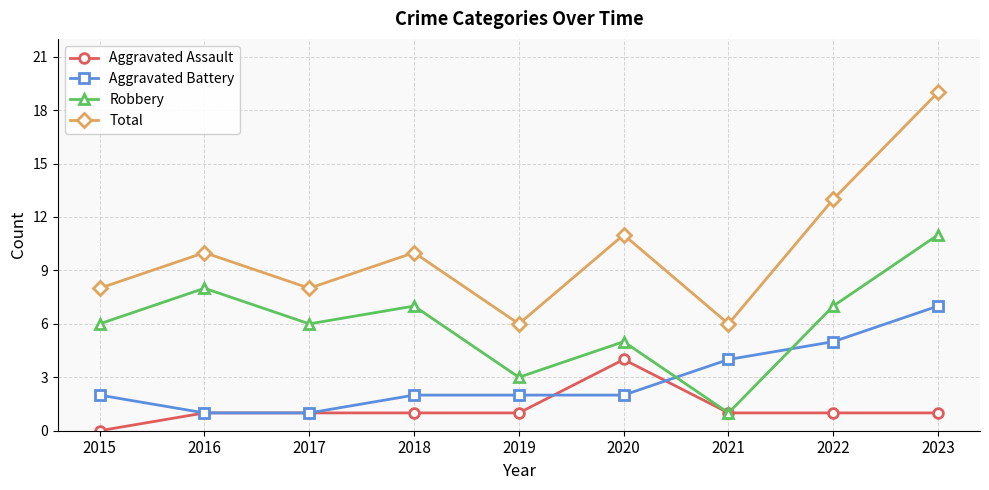

Read the Total value at 2022.

13